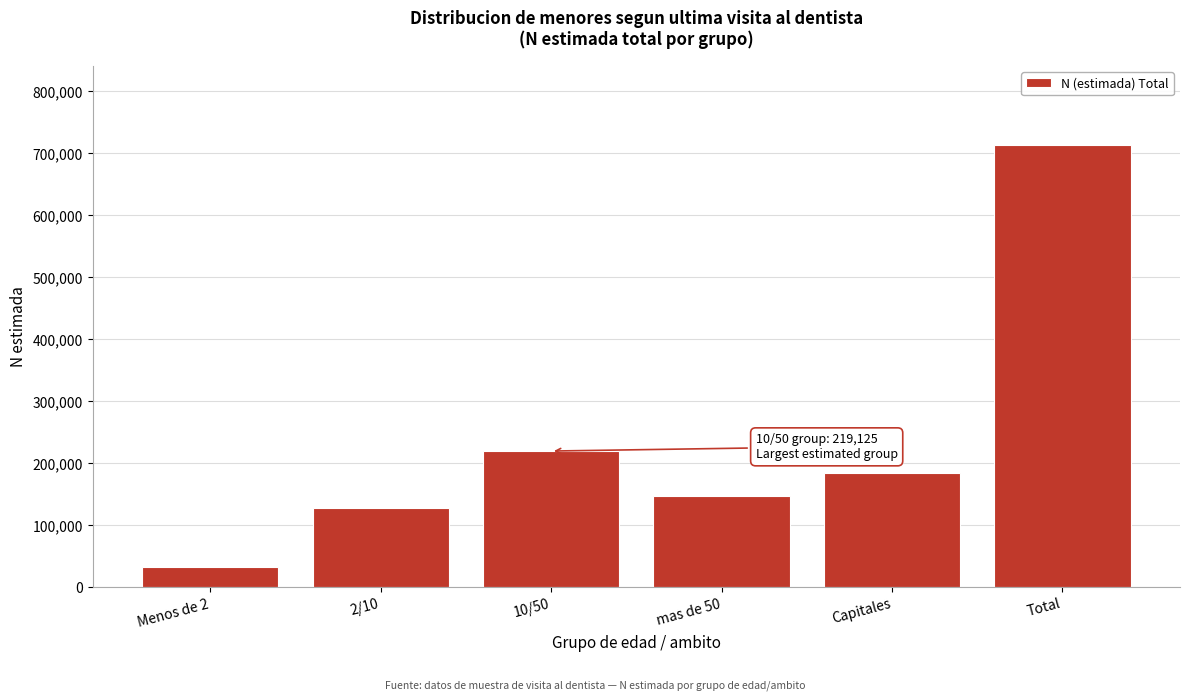

Reading right to left, extract all data points from this chart.

Total=712661	Capitales=182955	mas de 50=145803	10/50=219125	2/10=126573	Menos de 2=31288